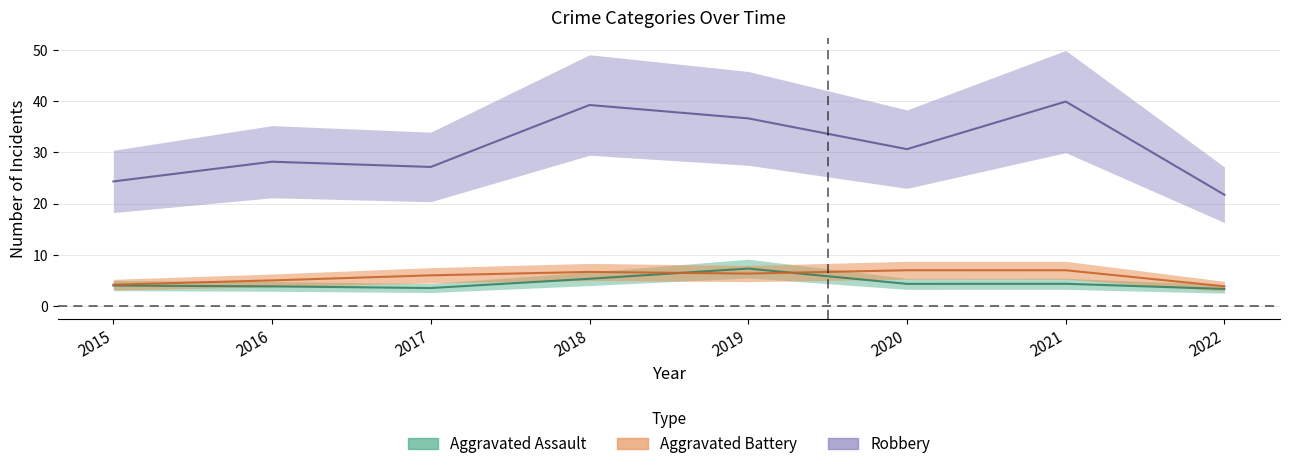

List the series in order of their peak value, highest first.

Robbery, Aggravated Assault, Aggravated Battery